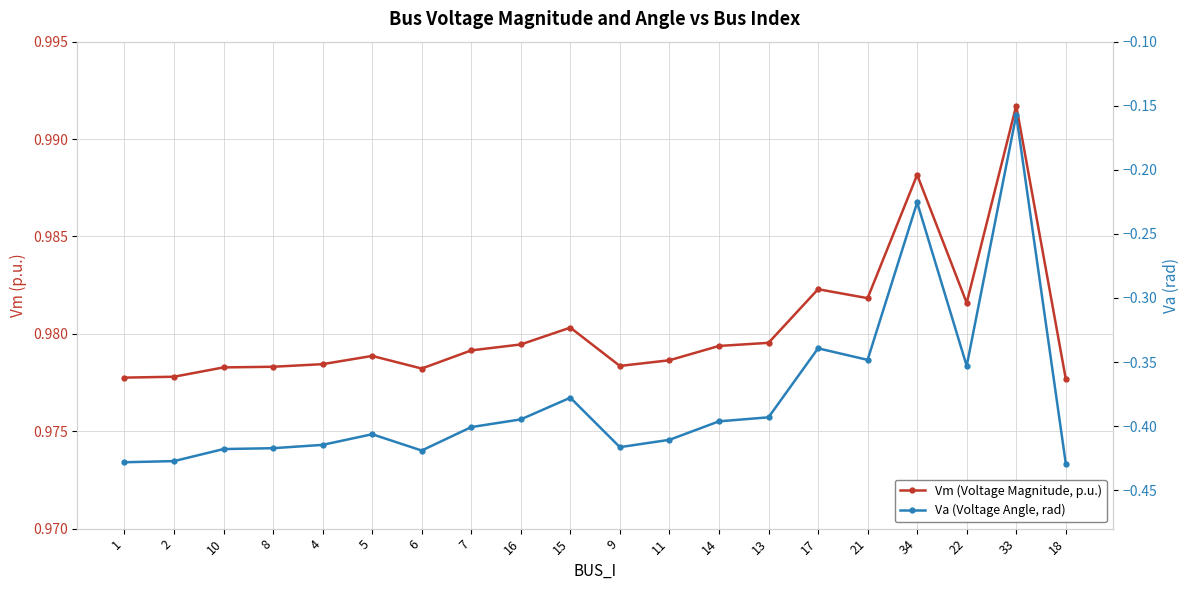

How many lines are shown in the chart?

2